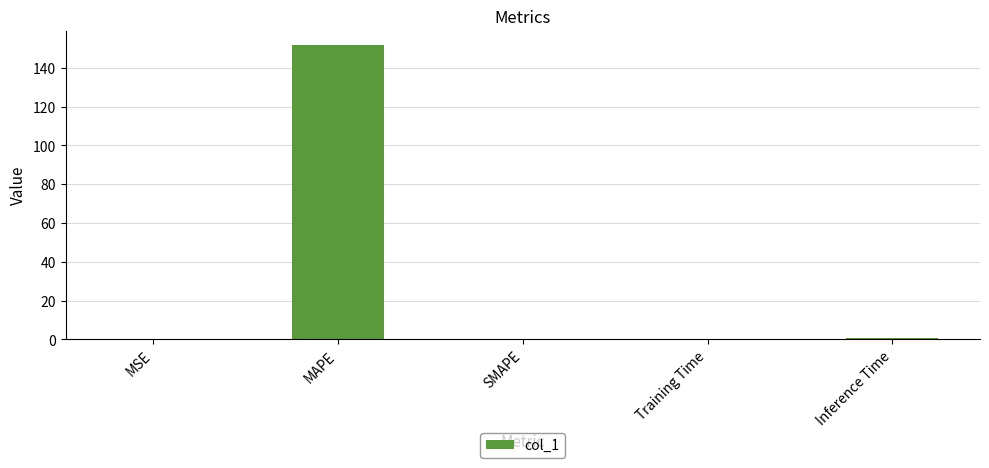

Does the chart contain stacked bars?

No